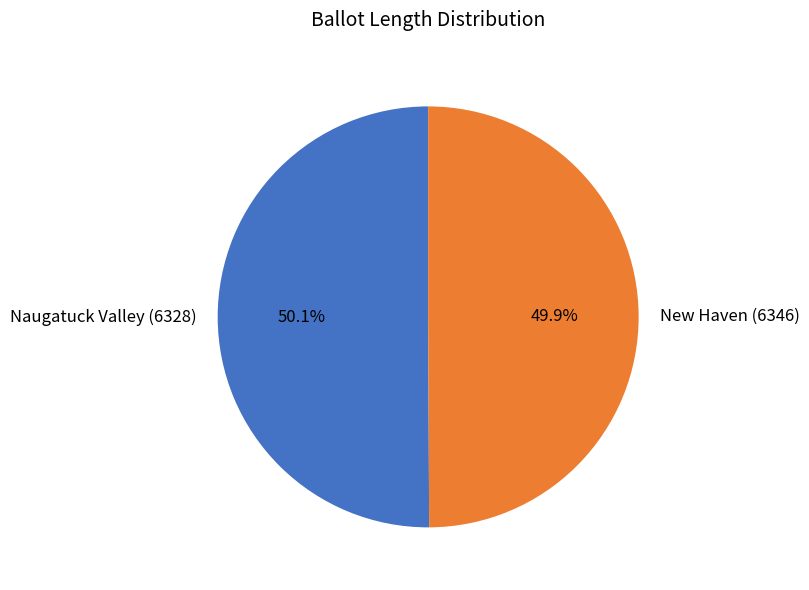

How much of the chart is everything except New Haven (6346)?

50.1%